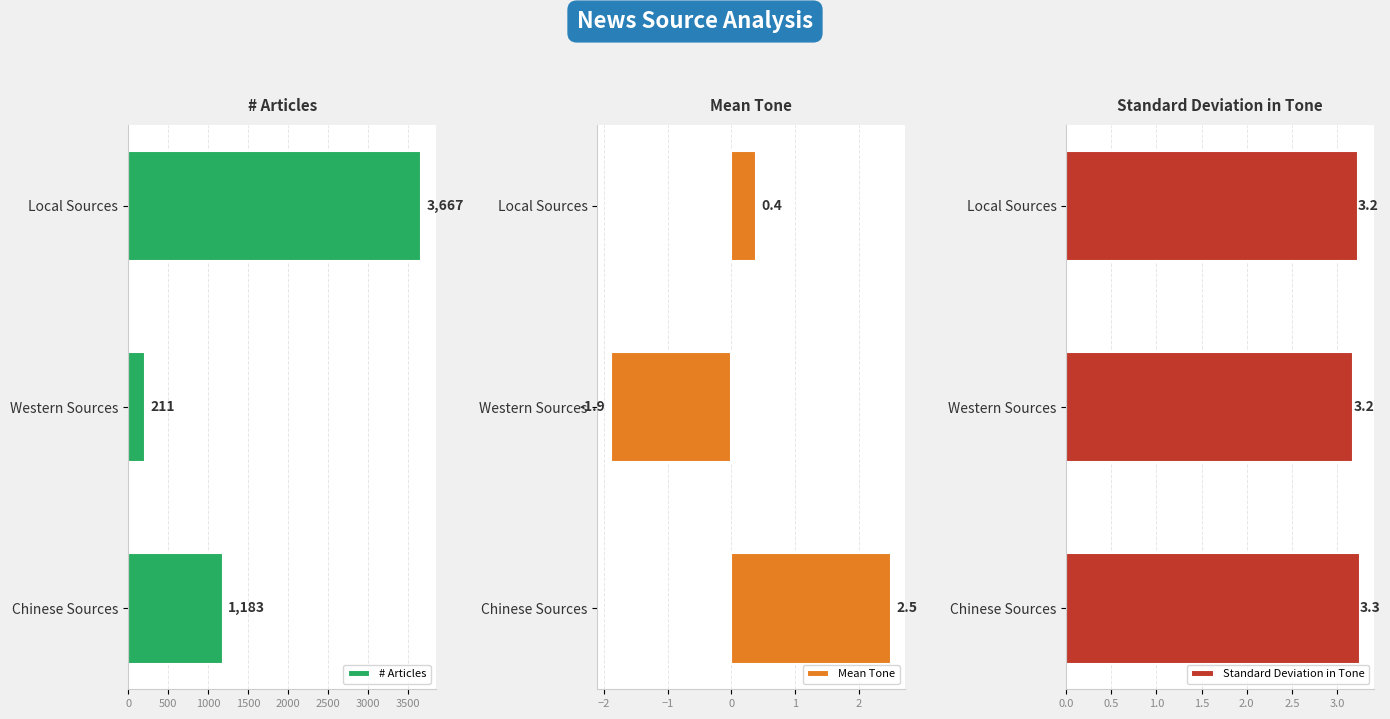

The # Articles series shows 348.0 at Western Sources. True or false?

False